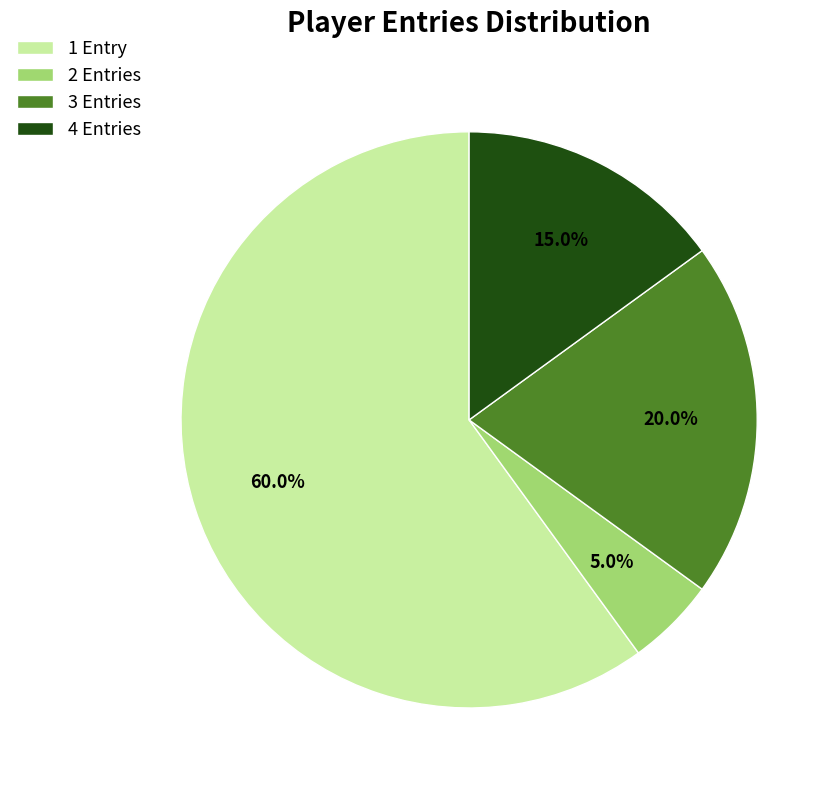

Is there any slice that represents more than half of the pie?

Yes